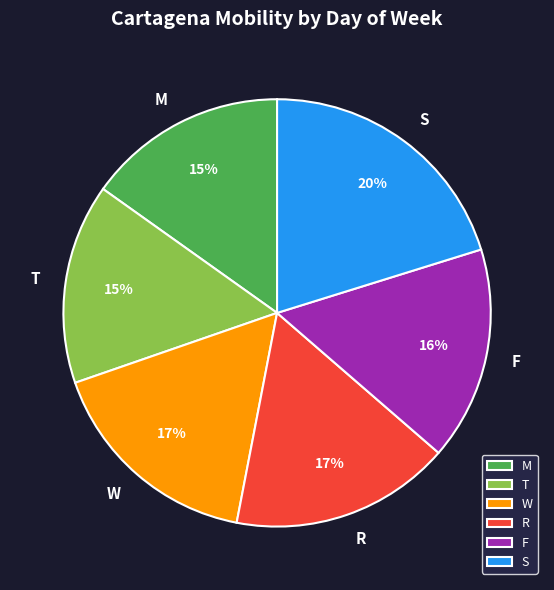

Is it true that F is 30% of the pie?

False